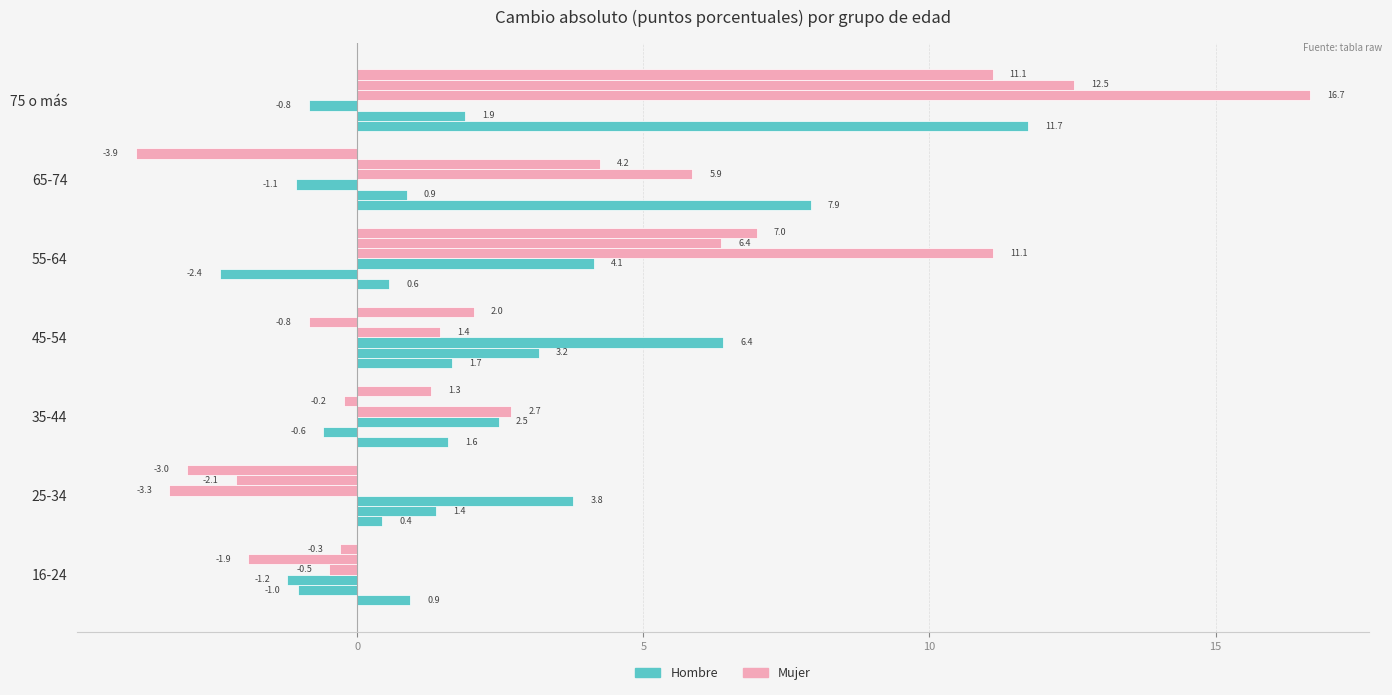

Is it true that Mujer 2023/2007 equals -1.5 at 25-34?

False